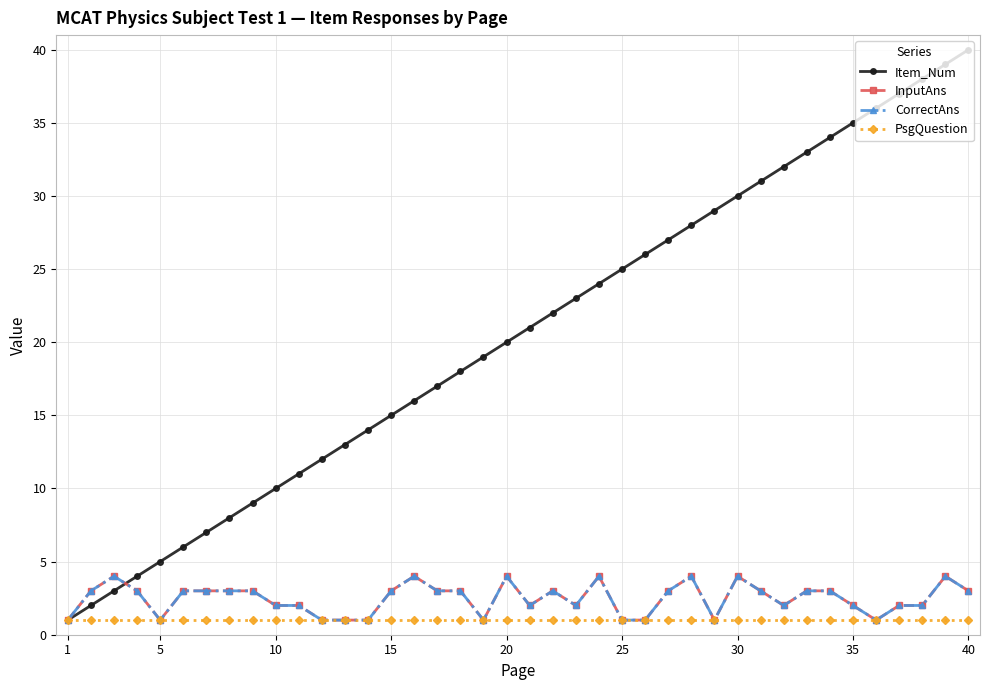

How many lines are shown in the chart?

4